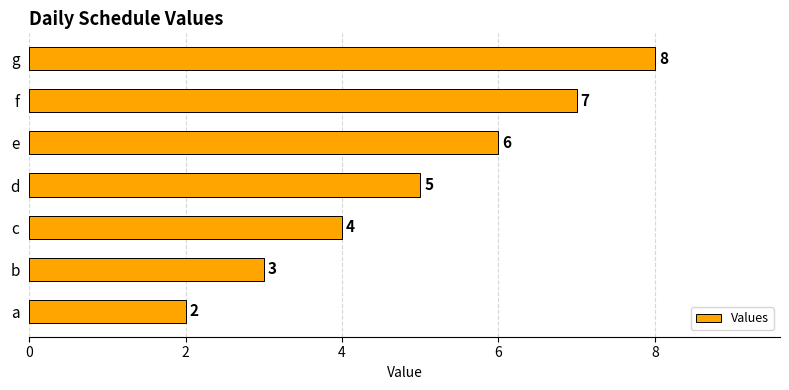

What is the maximum value shown in the chart?

8